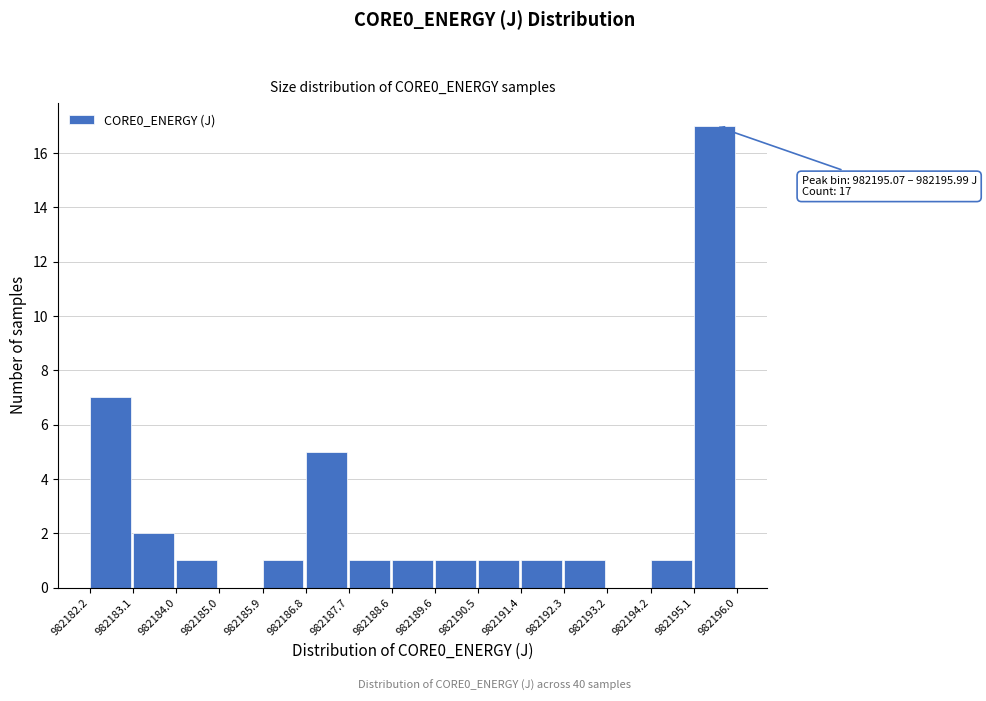

Which range on the x-axis has the tallest bar?

982195.1 to 982196.0